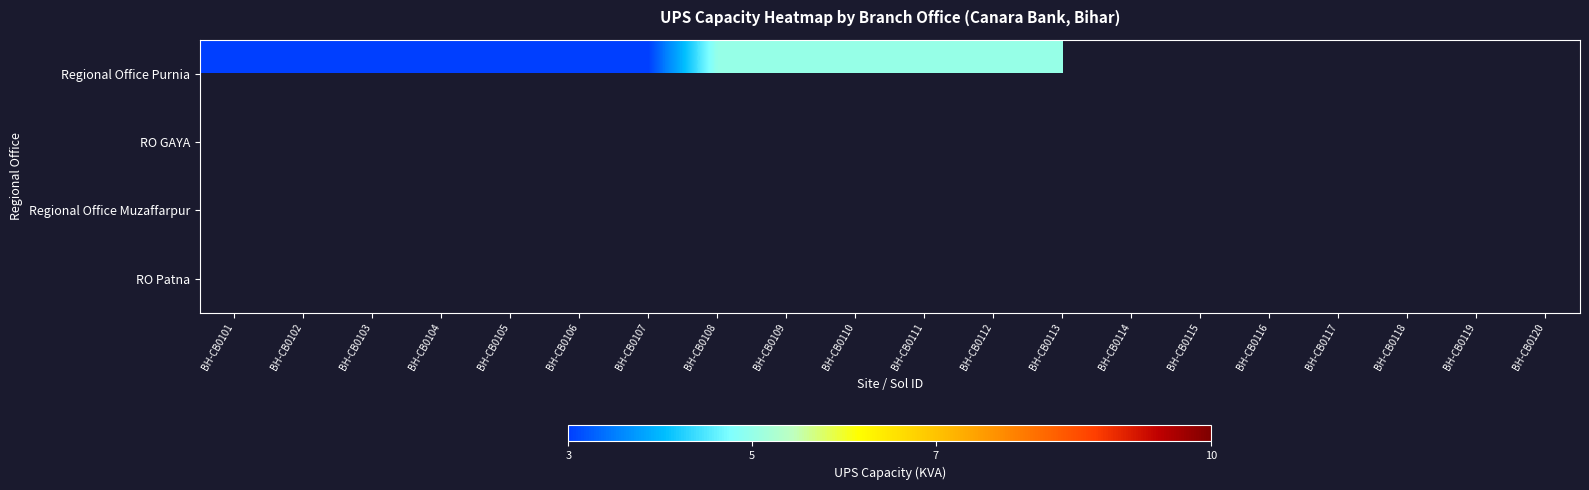

Which series has the widest spread of values?

Regional Office Purnia